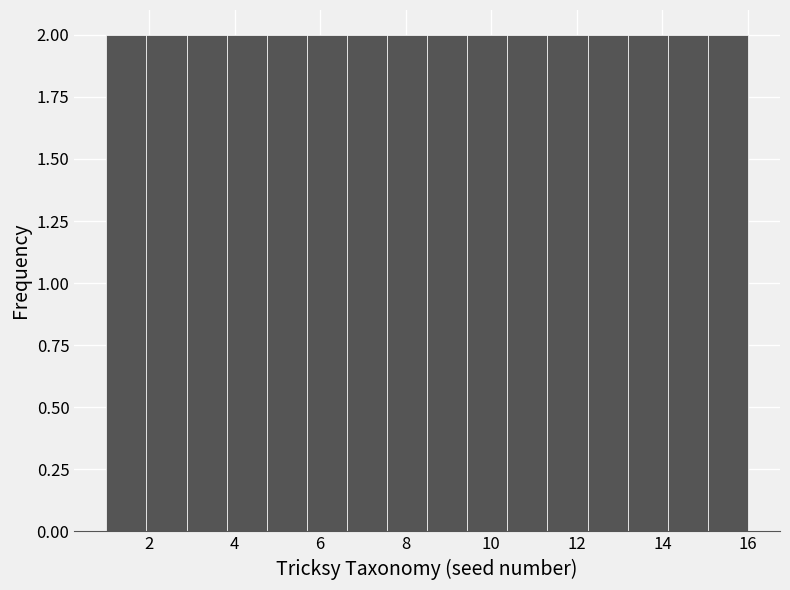

What is the height of the bar covering 7.6 to 8.6 on the x-axis? Neither the bar edges nor the heights are printed on the chart, so give them approximately, as read against the axes.

2